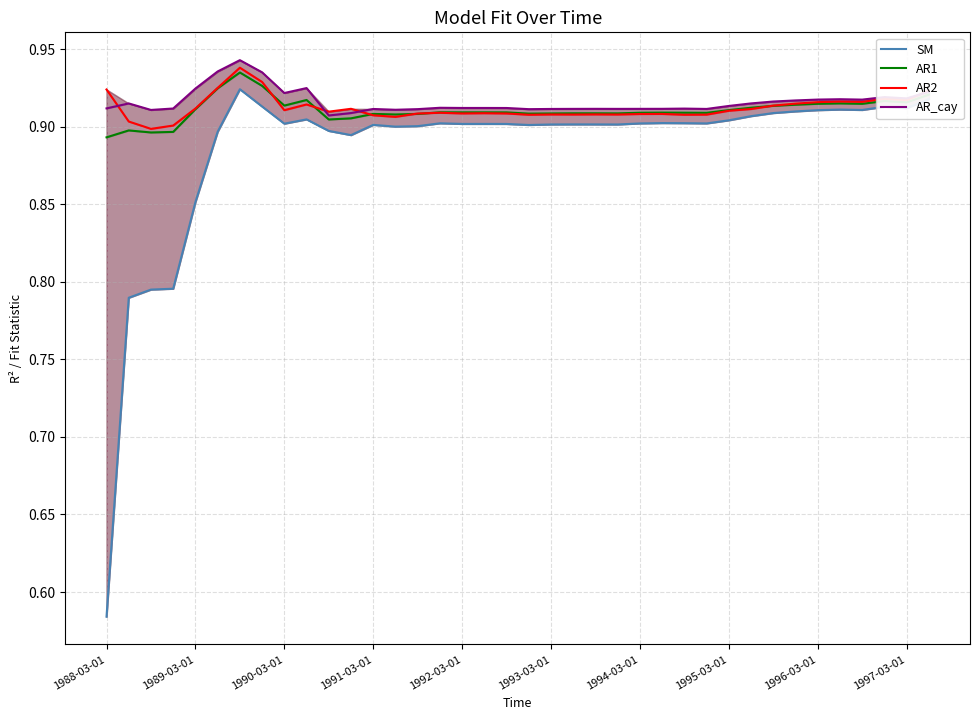

The AR1 series shows 1.6 at 1991-03-01. True or false?

False